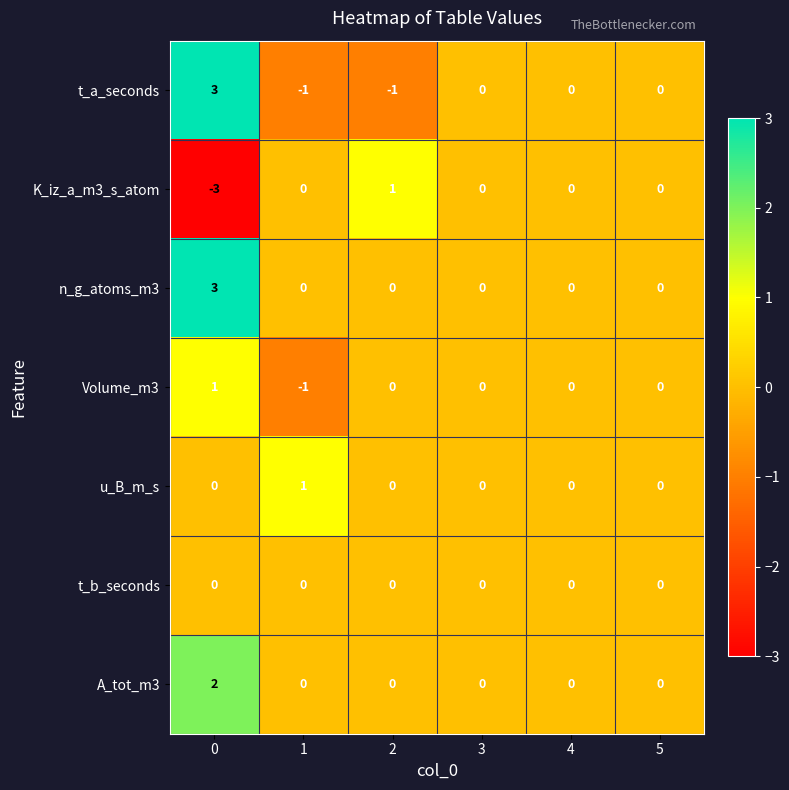

The value of Volume_m3 at 3 is -1. True or false?

False